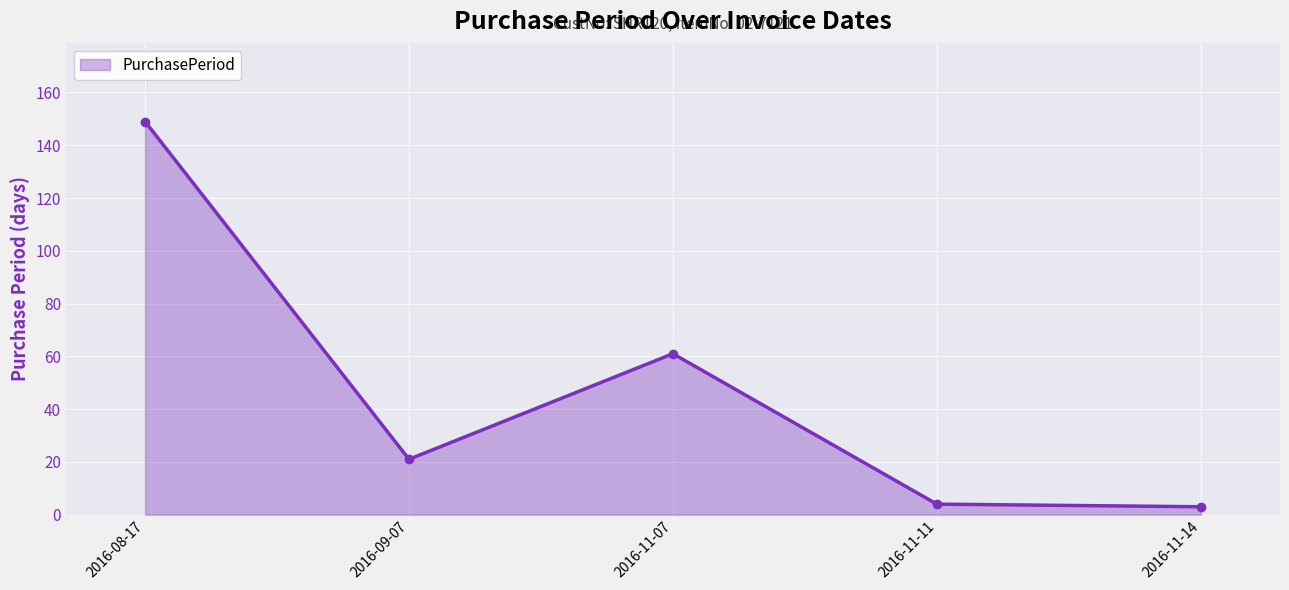

Reading left to right, what are all the values shown in this chart?

149	21	61	4	3